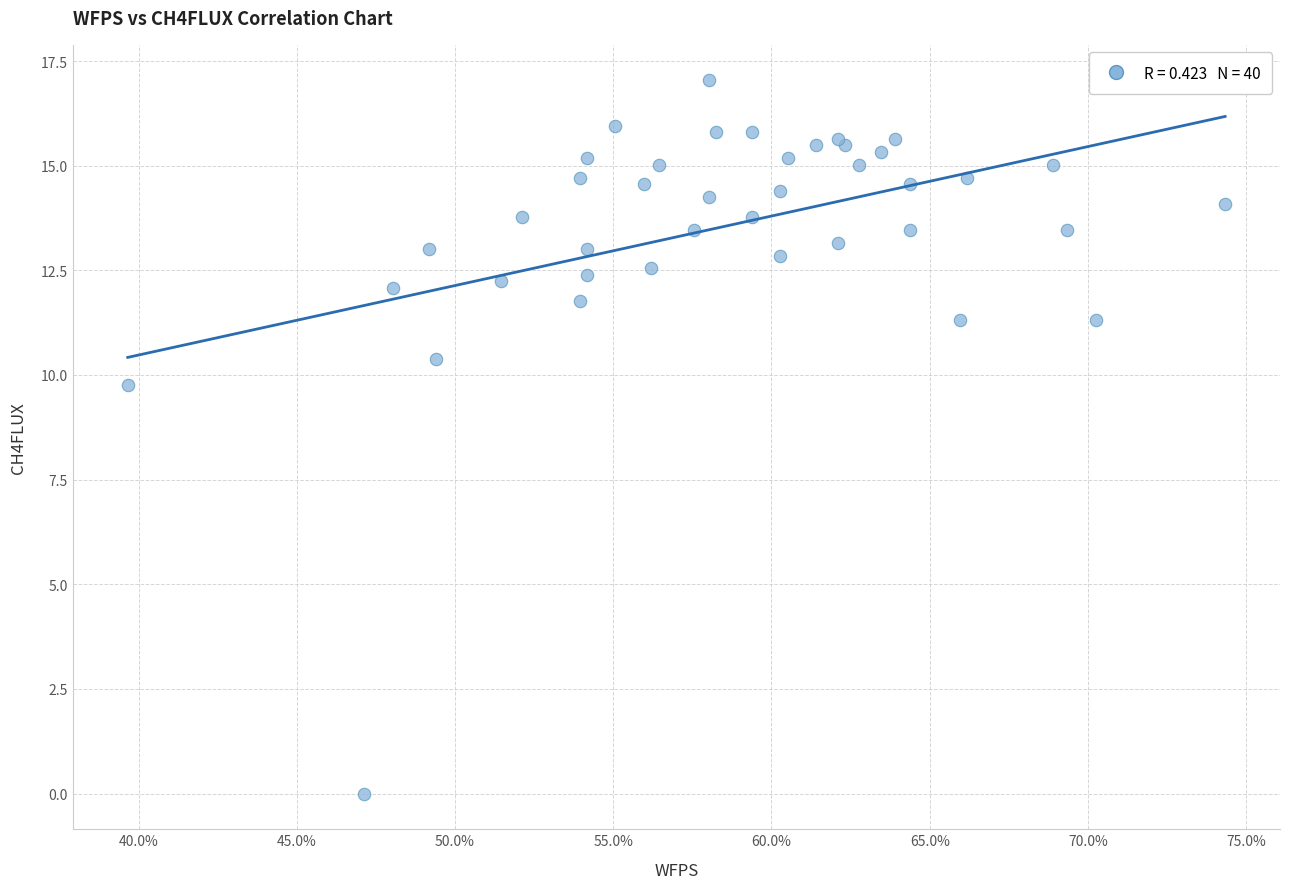

What Y value in the scatter plot is closest to 8?

9.8